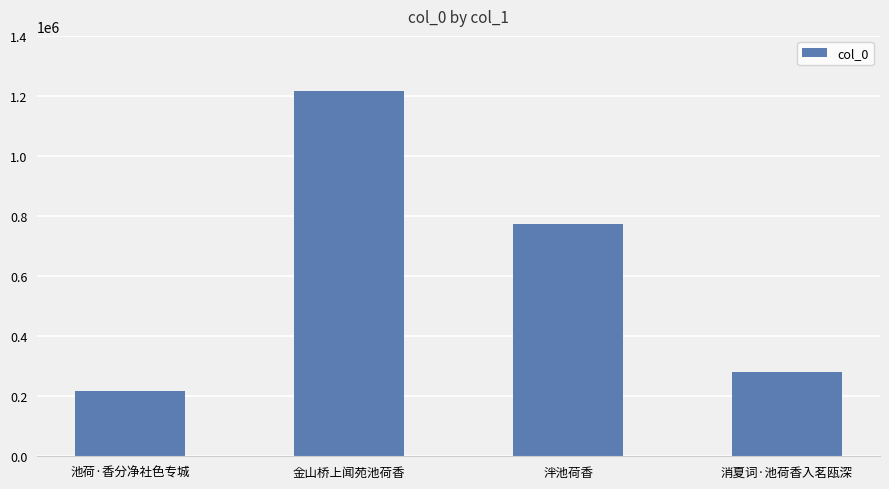

At which label is the value closest to 717680?

泮池荷香